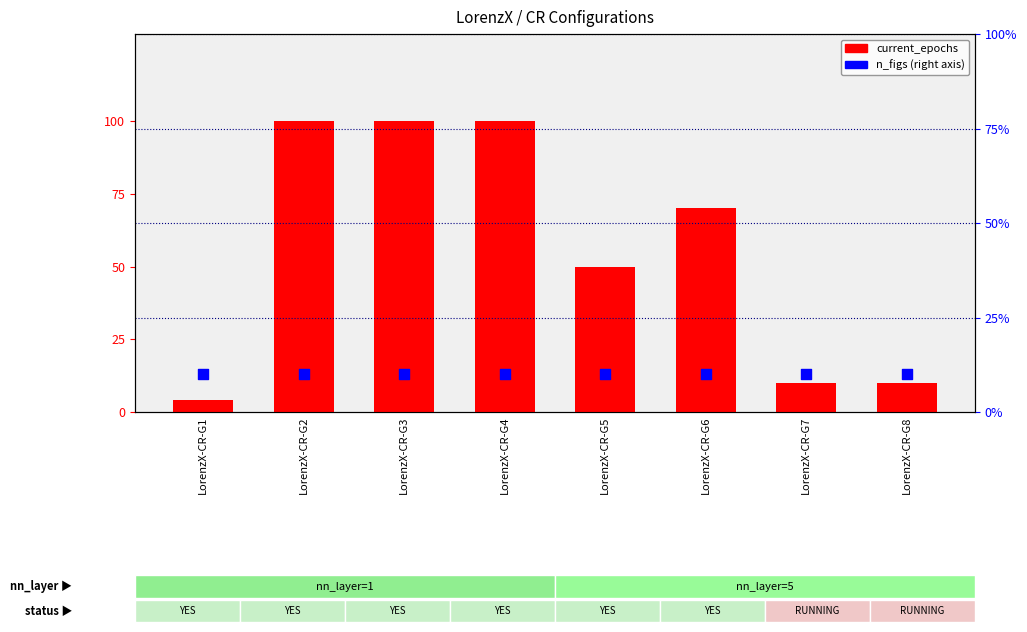

Which series reaches the maximum Y coordinate?

current_epochs